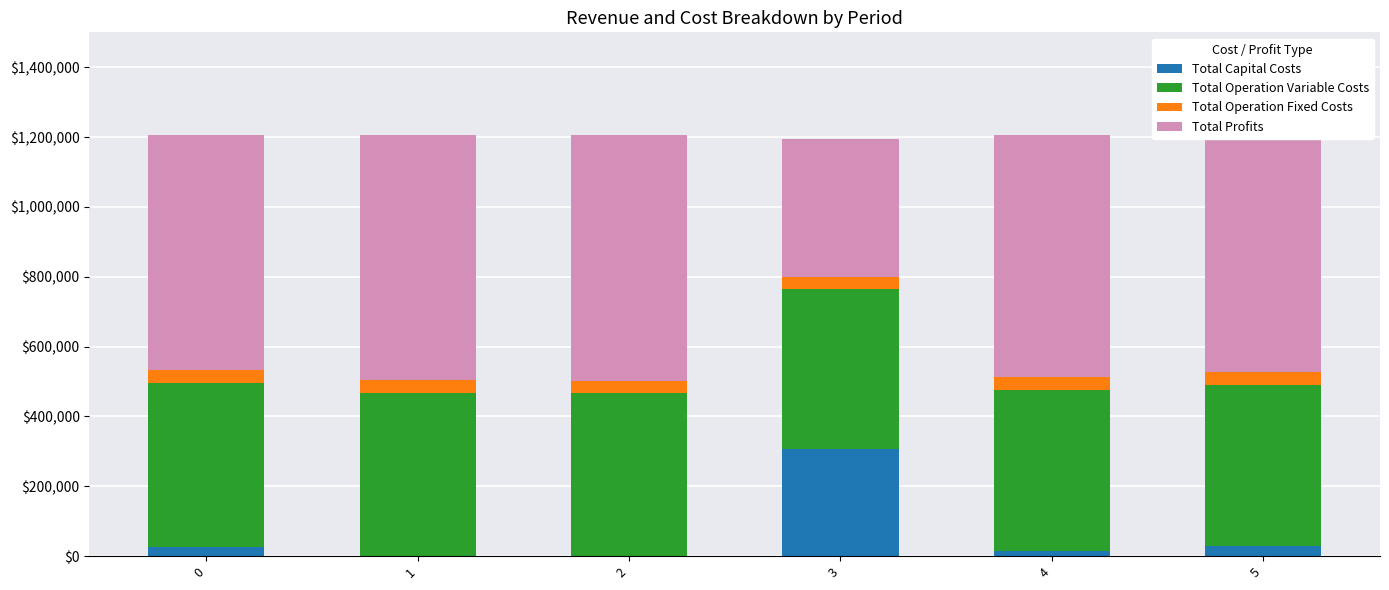

What is the total value across all series at 2?

1205817.7